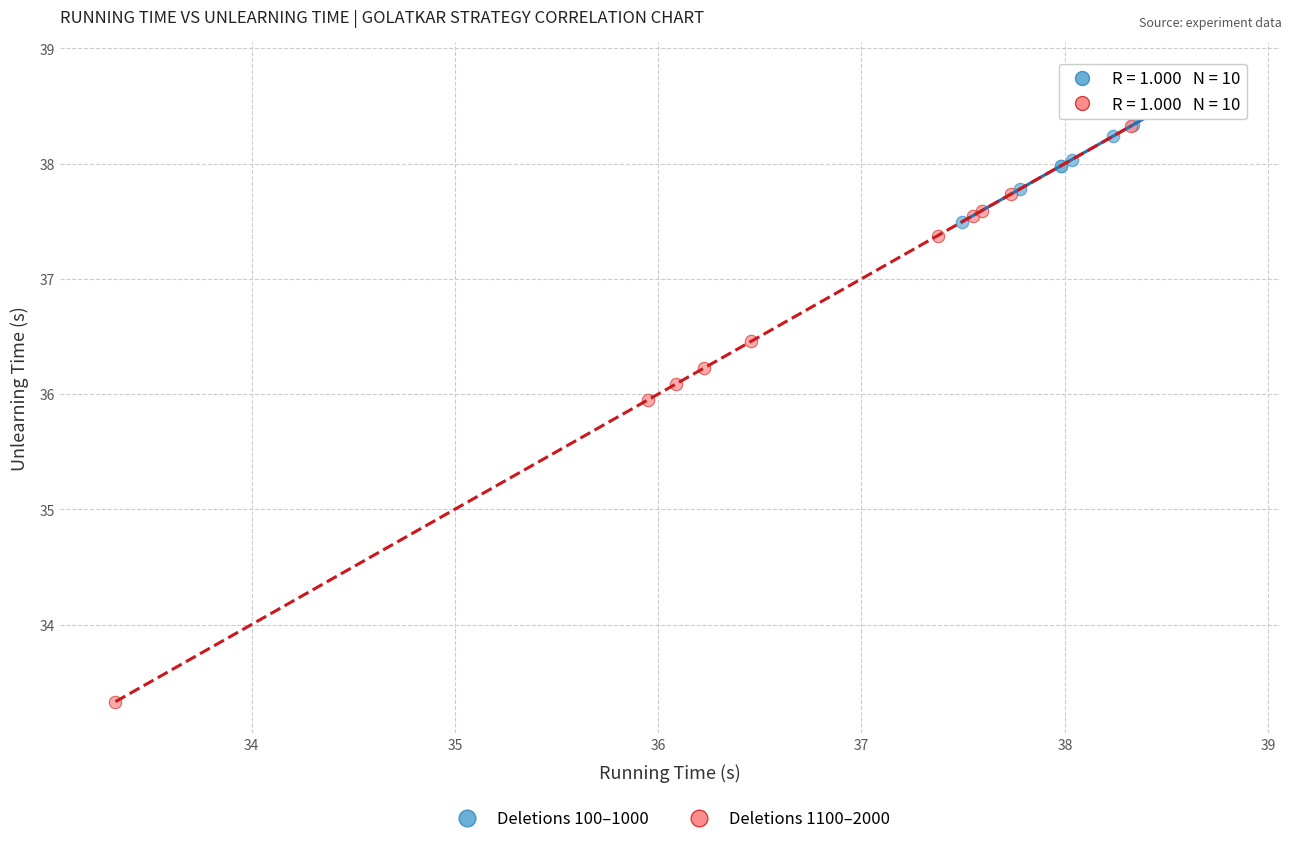

Which series has the largest Y range (max minus min)?

Deletions 1100–2000